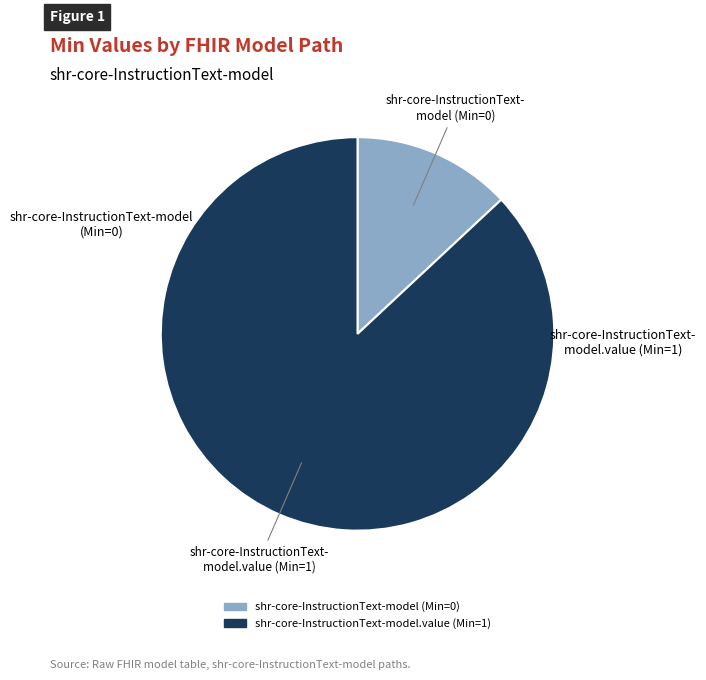

Is there a majority slice in this chart?

Yes